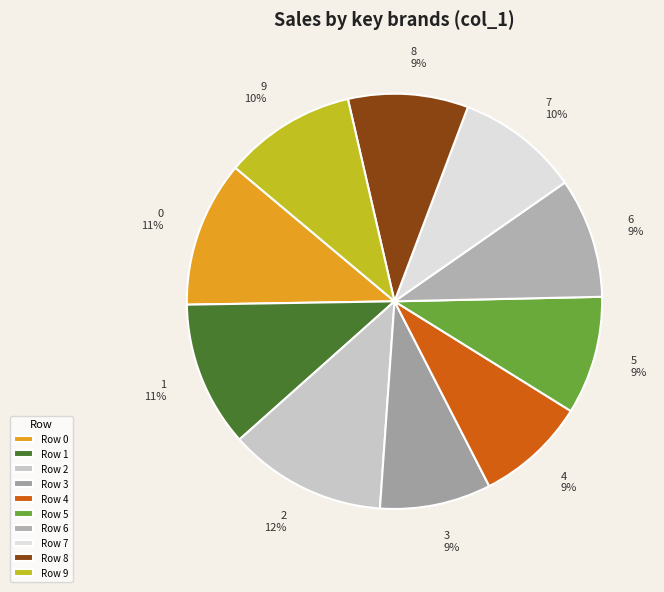

Is 0 the majority of the pie?

No